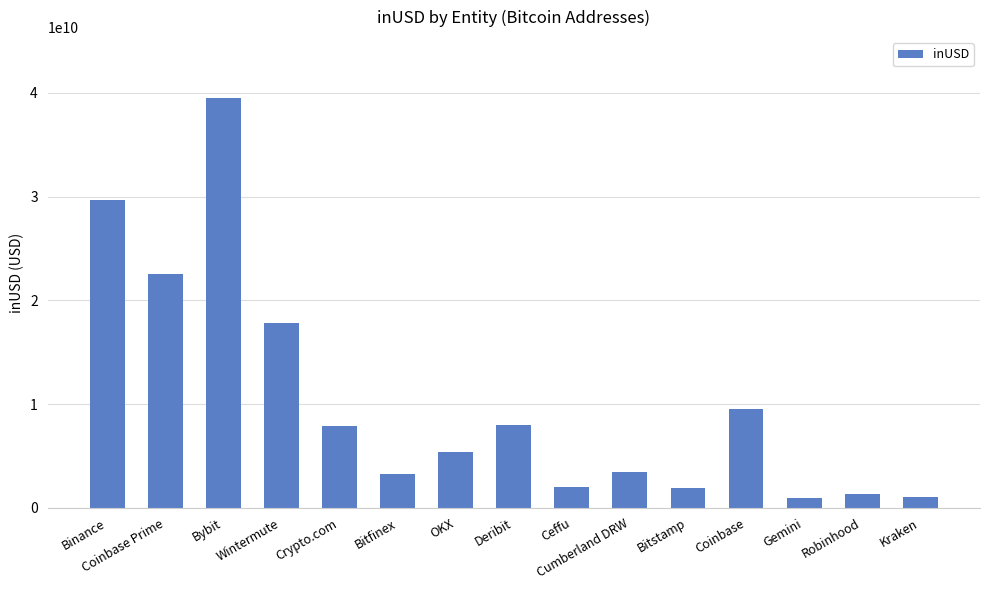

What is the smallest value displayed?

969188900.1